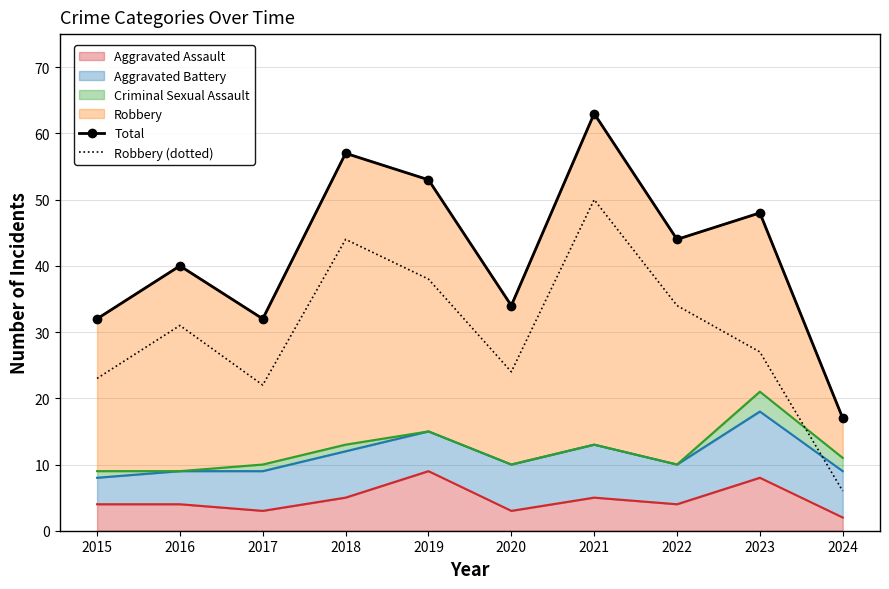

True or false: Total and Robbery (dotted) intersect in this chart.

False